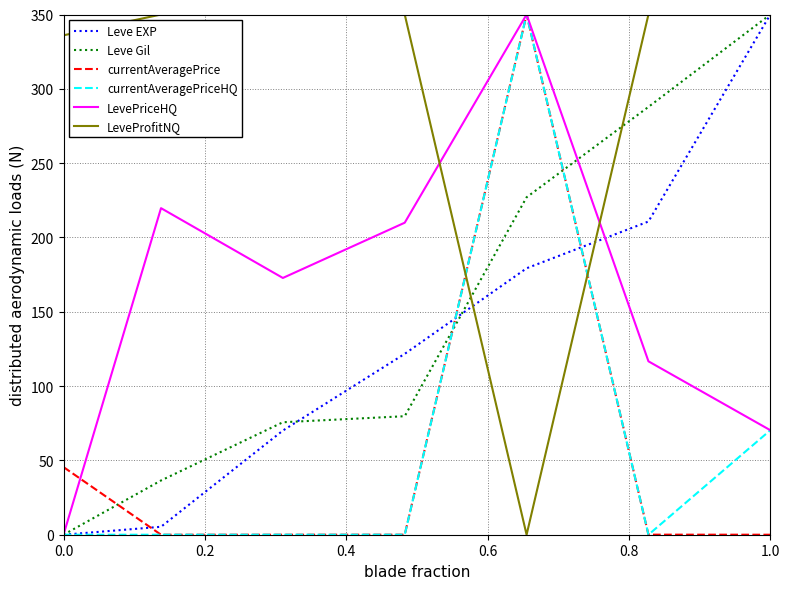

How many times do LeveProfitNQ and LevePriceHQ cross each other?

2